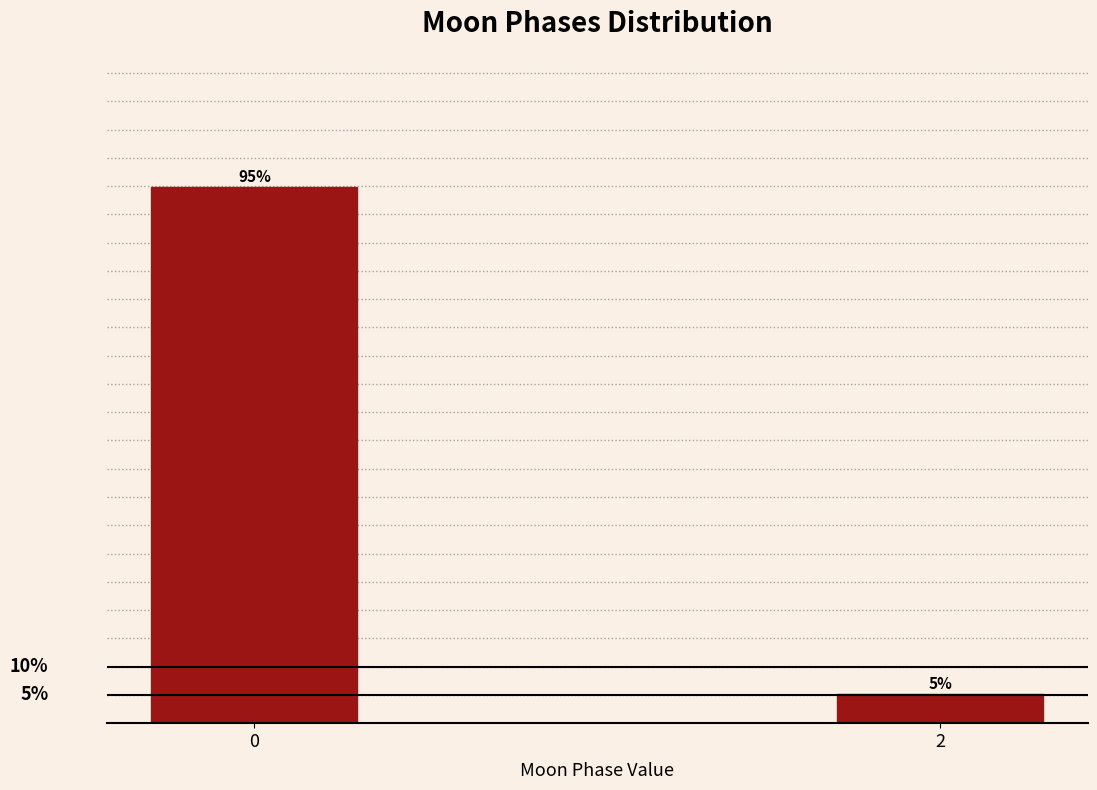

Are the bars horizontal?

No